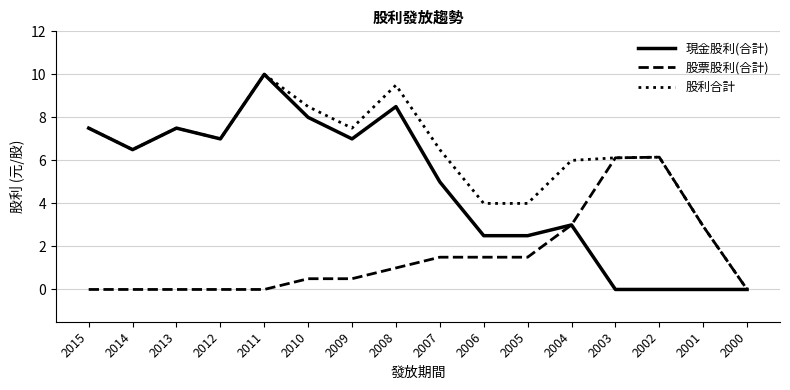

What is the greatest value displayed?

10.0